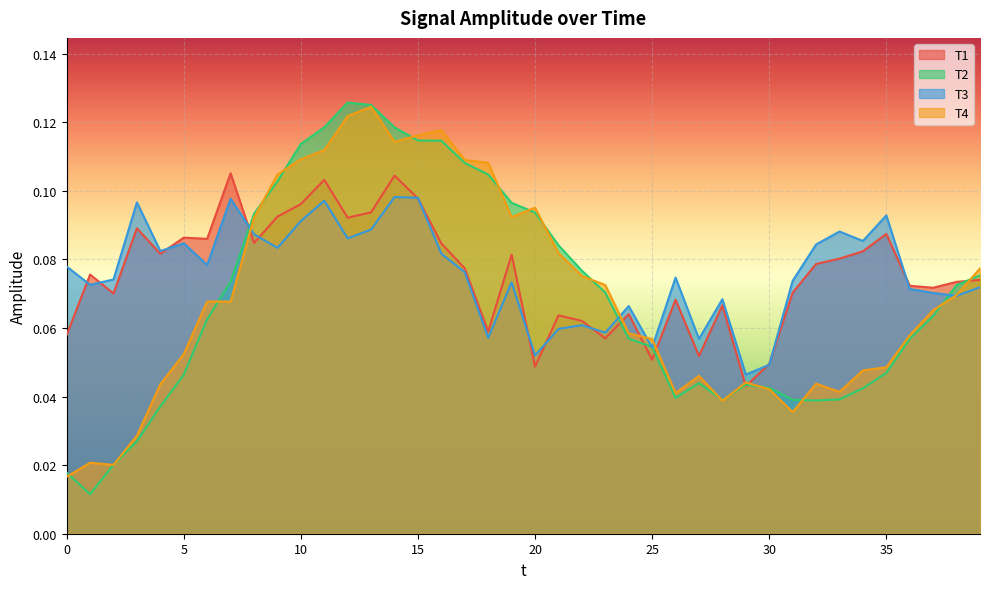

How many interior local valleys does the T1 series have?

12